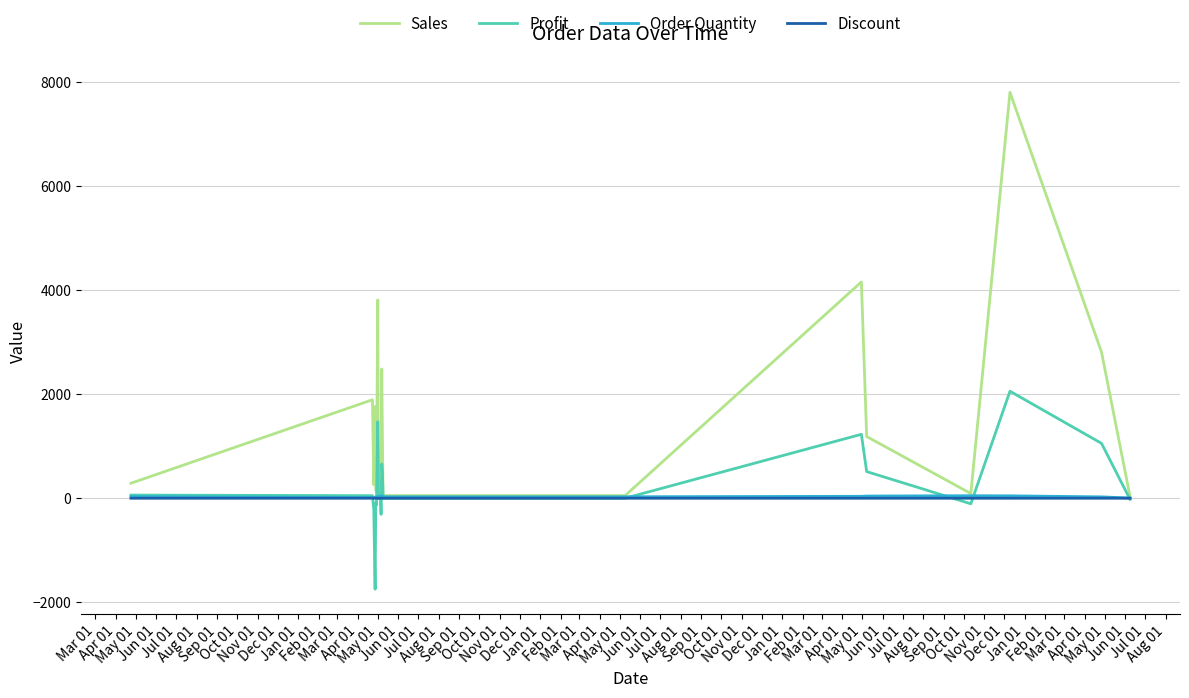

Which series has the largest total across all categories?

Sales